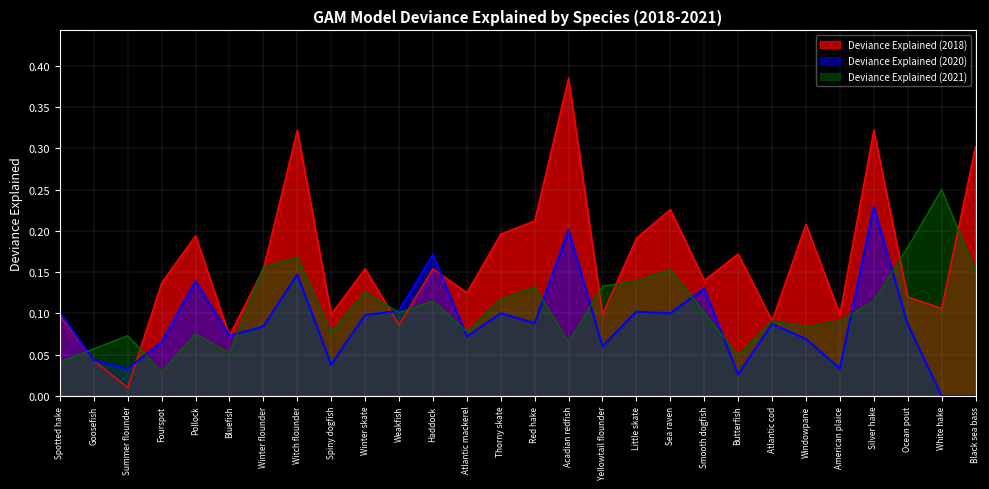

What is the label of the 28th point from the right?

Spotted hake